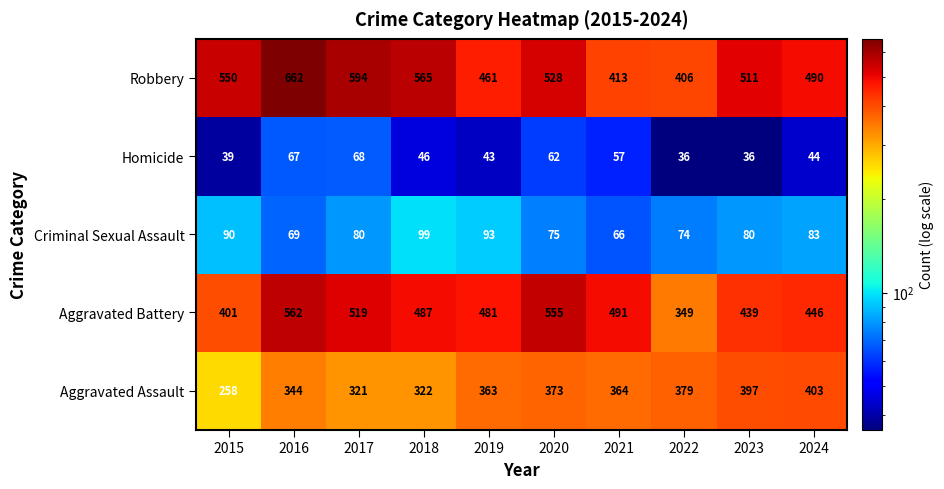

What is the sum of all Aggravated Battery values?

4730